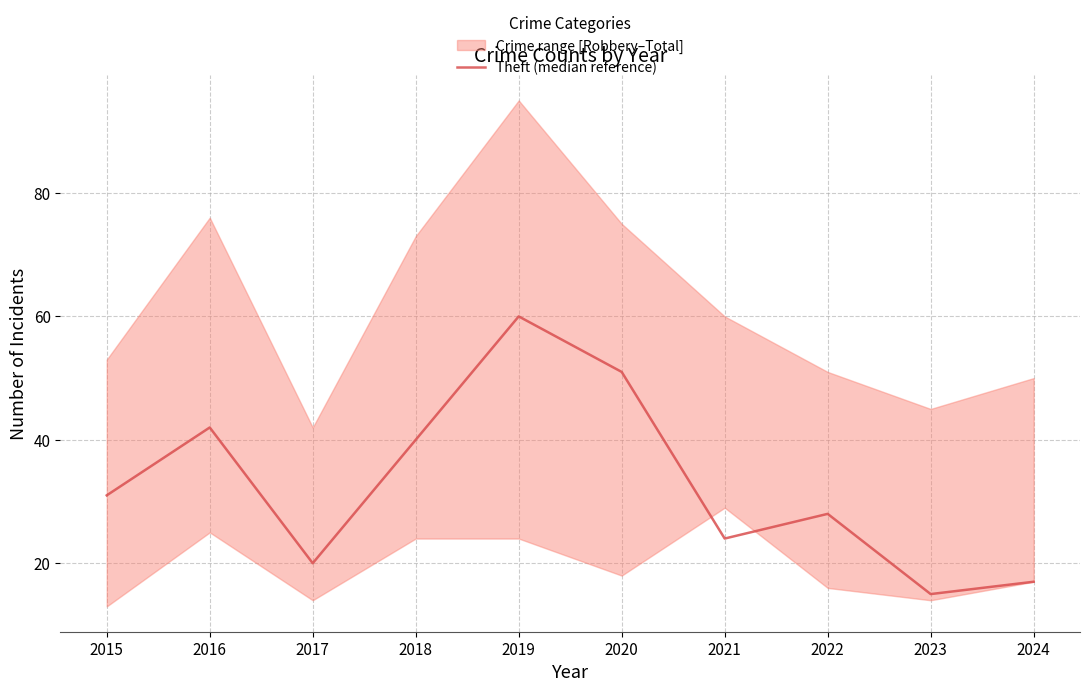

What is the ratio of the value at 2021 to the value at 2023?

1.6